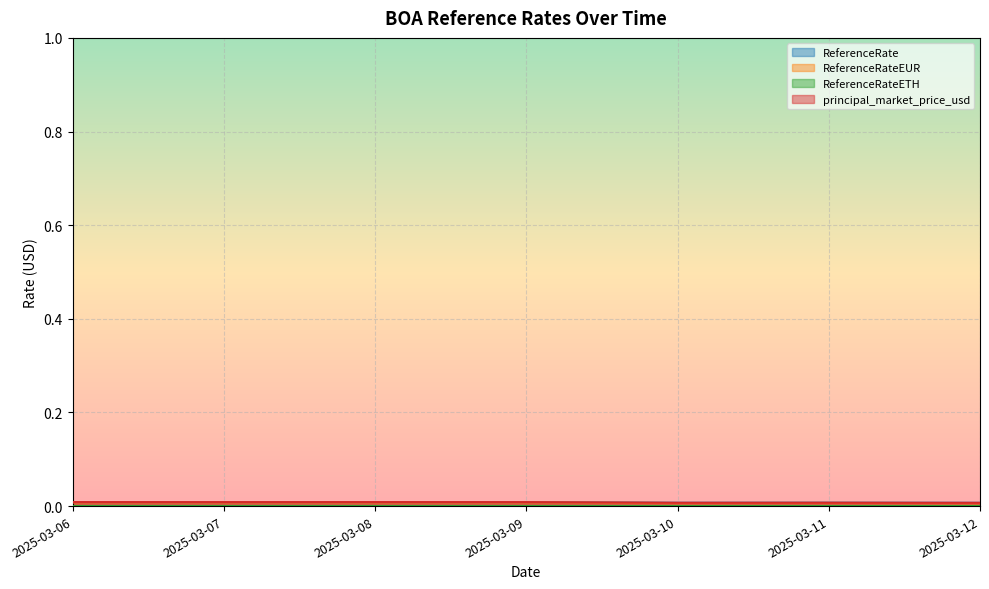

How many lines are shown in the chart?

4